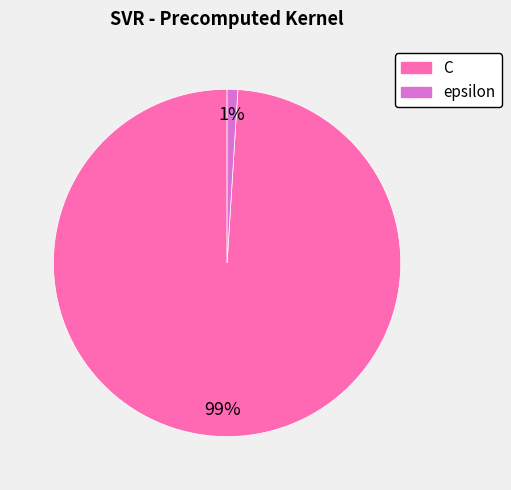

How many segments does this pie chart have?

2